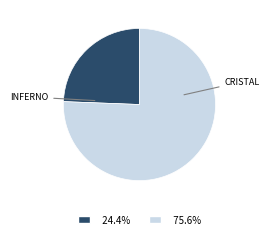

Approximately how many times larger is the value at 24.4% compared to 75.6%?

0.3